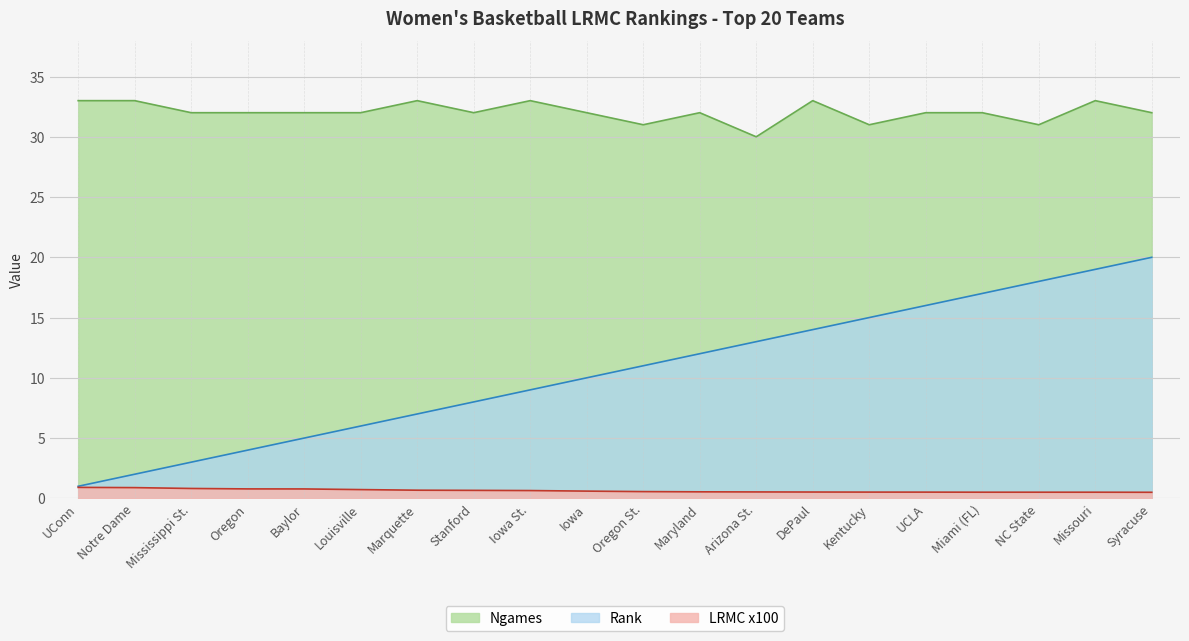

How many LRMC values are between 0 and 1?

20